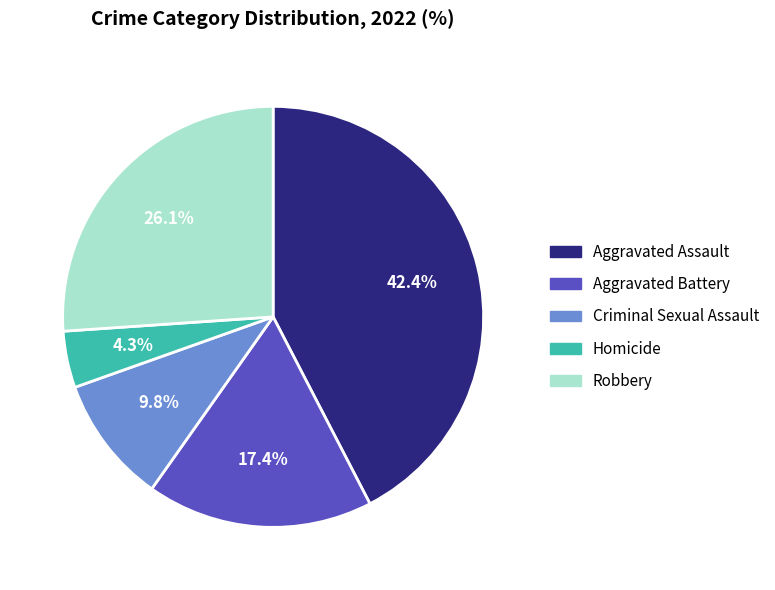

How many segments does this pie chart have?

5